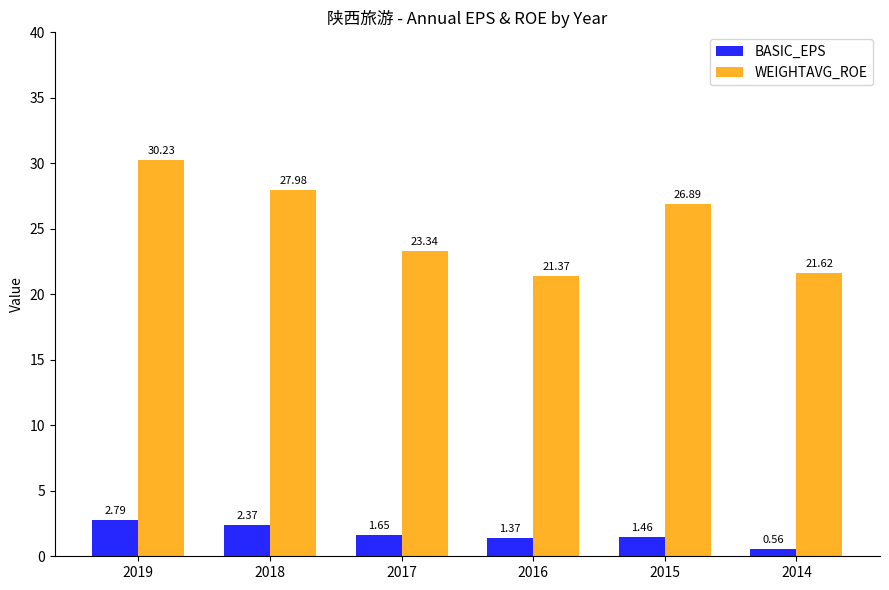

List the labels in order of WEIGHTAVG_ROE value, smallest first.

2016, 2014, 2017, 2015, 2018, 2019